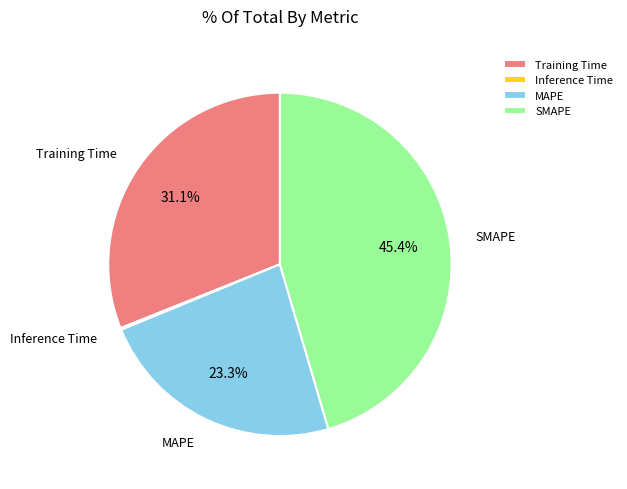

The SMAPE slice represents 34% of the pie. True or false?

False